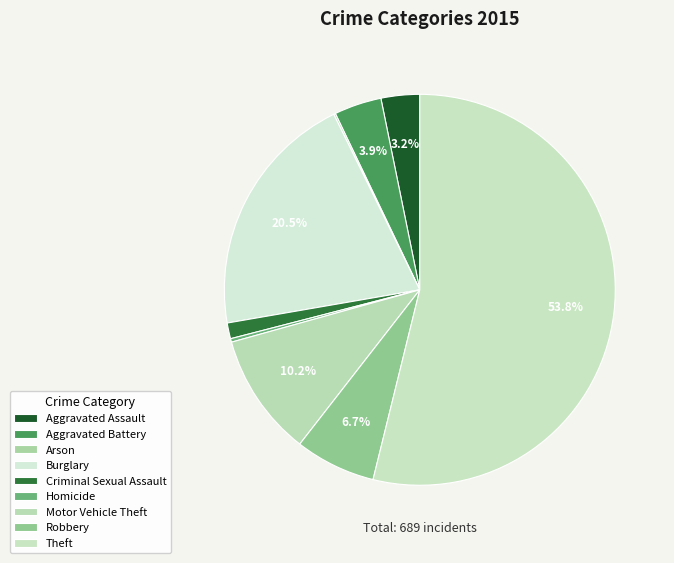

To the nearest percent, what is the average slice percentage?

11%